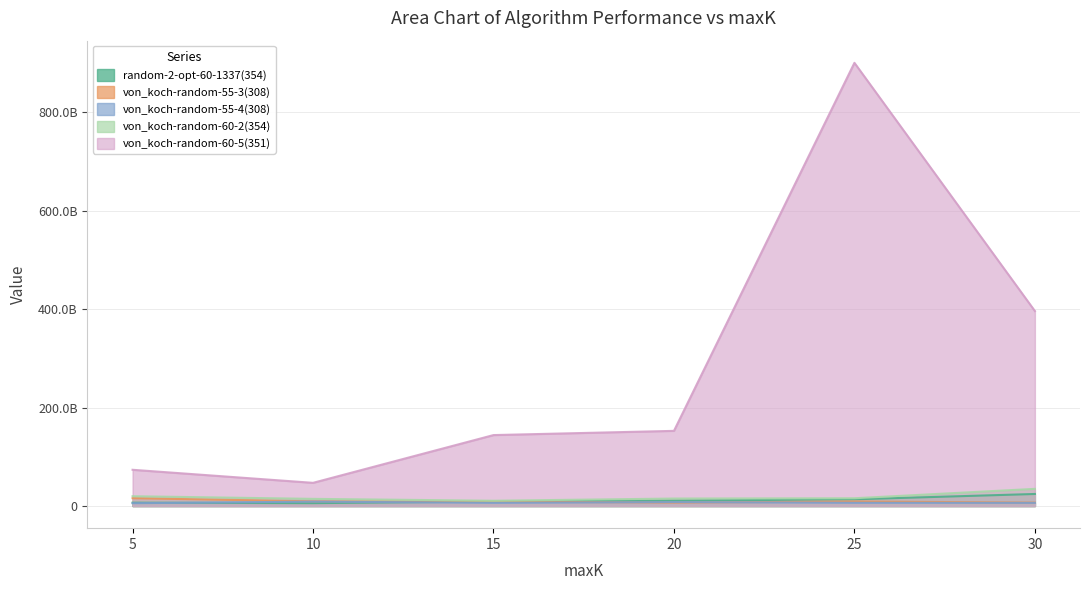

Which series has the largest range (max minus min)?

von_koch-random-60-5(351)